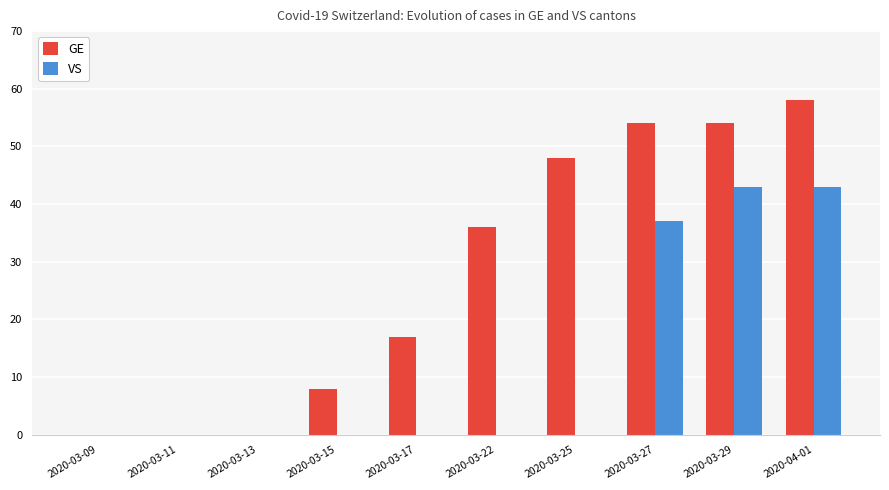

What is the greatest value displayed?

58